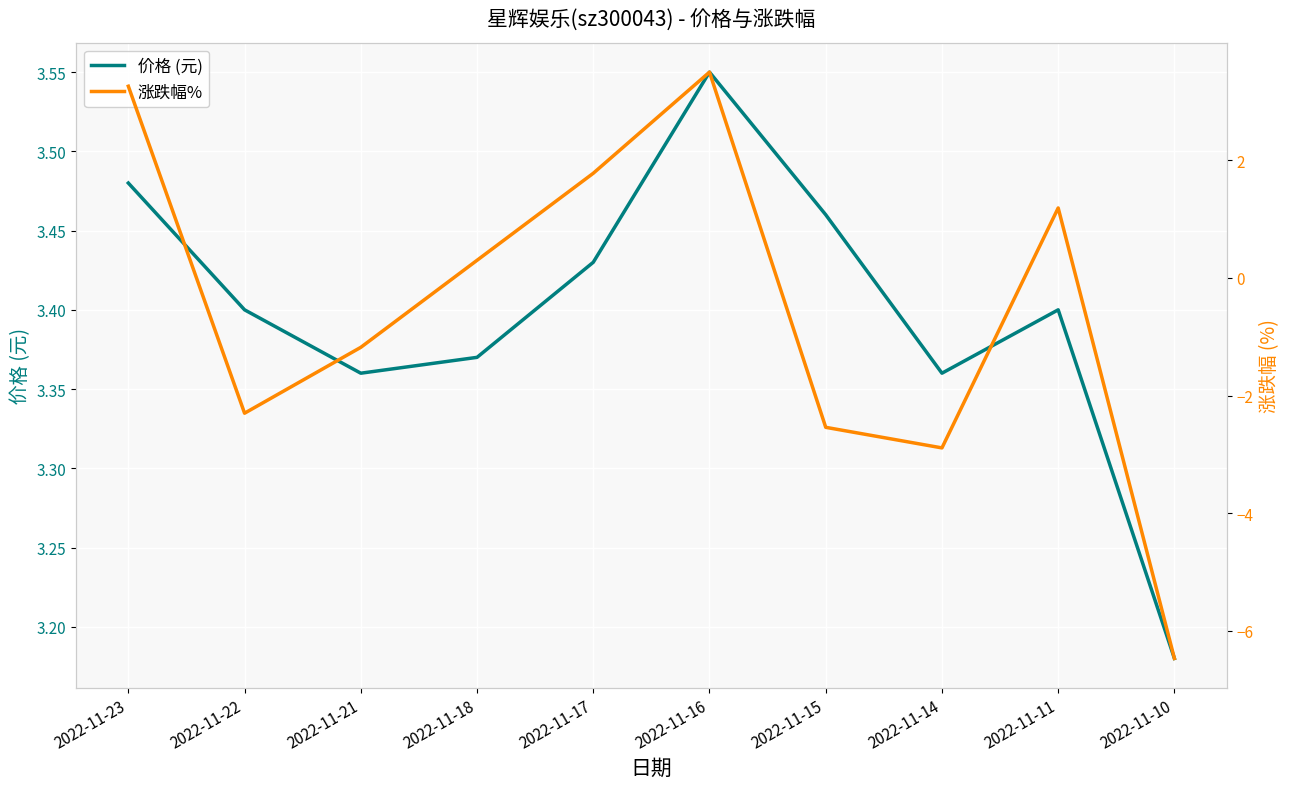

What is the sum of the 涨跌幅% values at 2022-11-18 and 2022-11-14?

-2.6